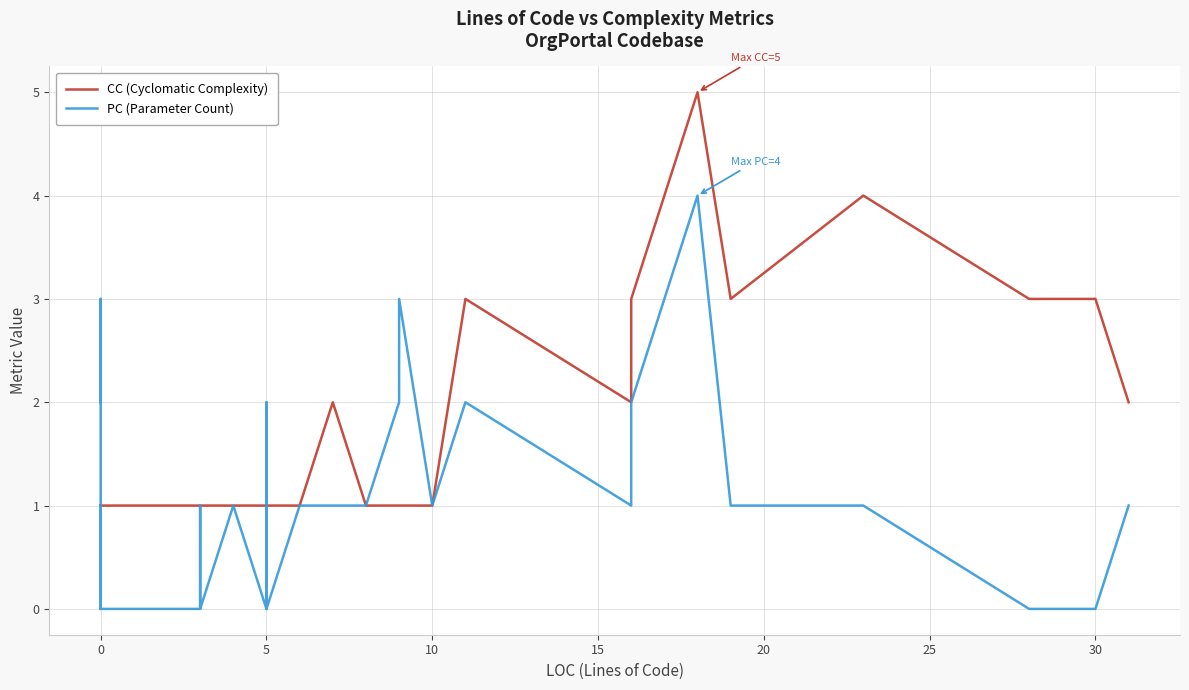

Which series has the largest total across all categories?

CC (Cyclomatic Complexity)